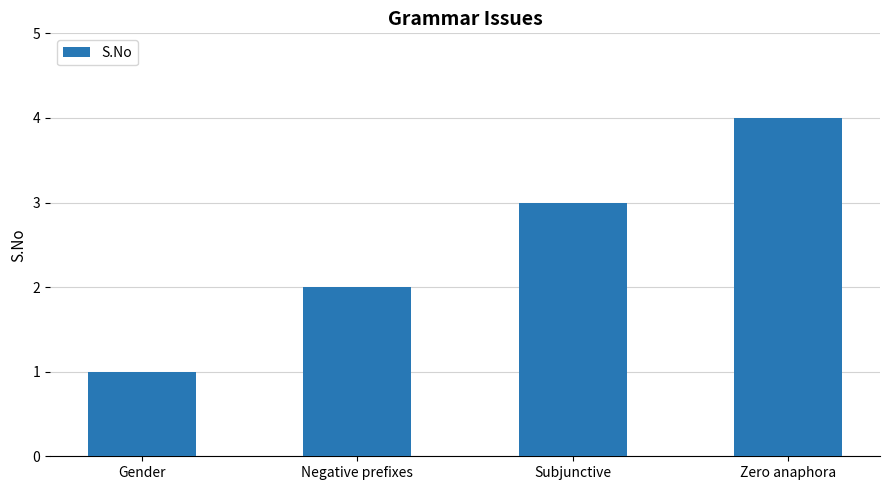

What is the difference between the second highest and second lowest values?

1